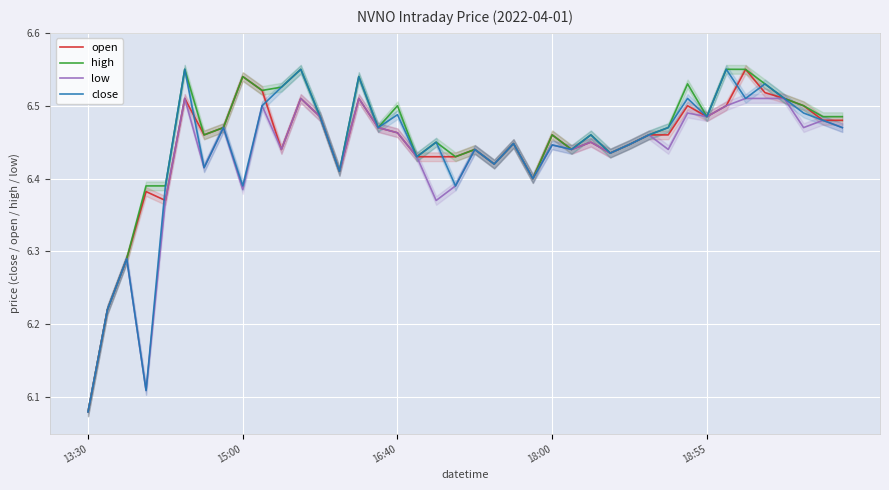

What position from the left is 36?

37